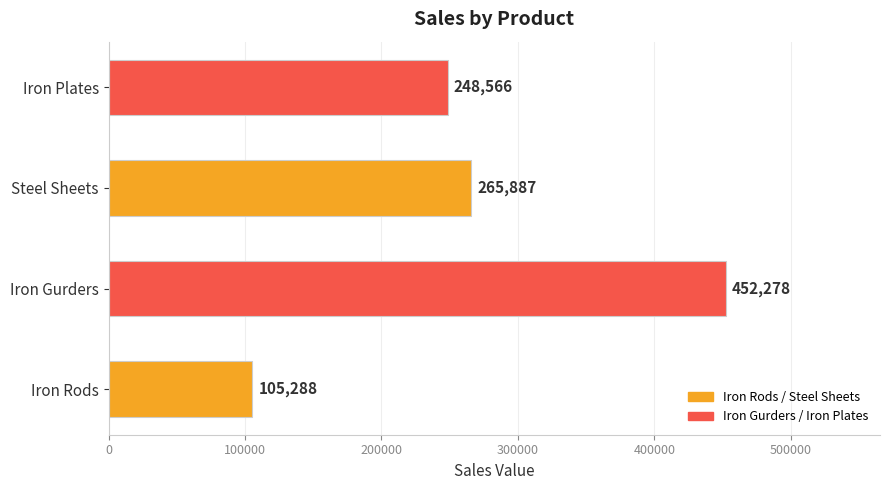

What is the change in value from Iron Gurders to Steel Sheets?

-186391